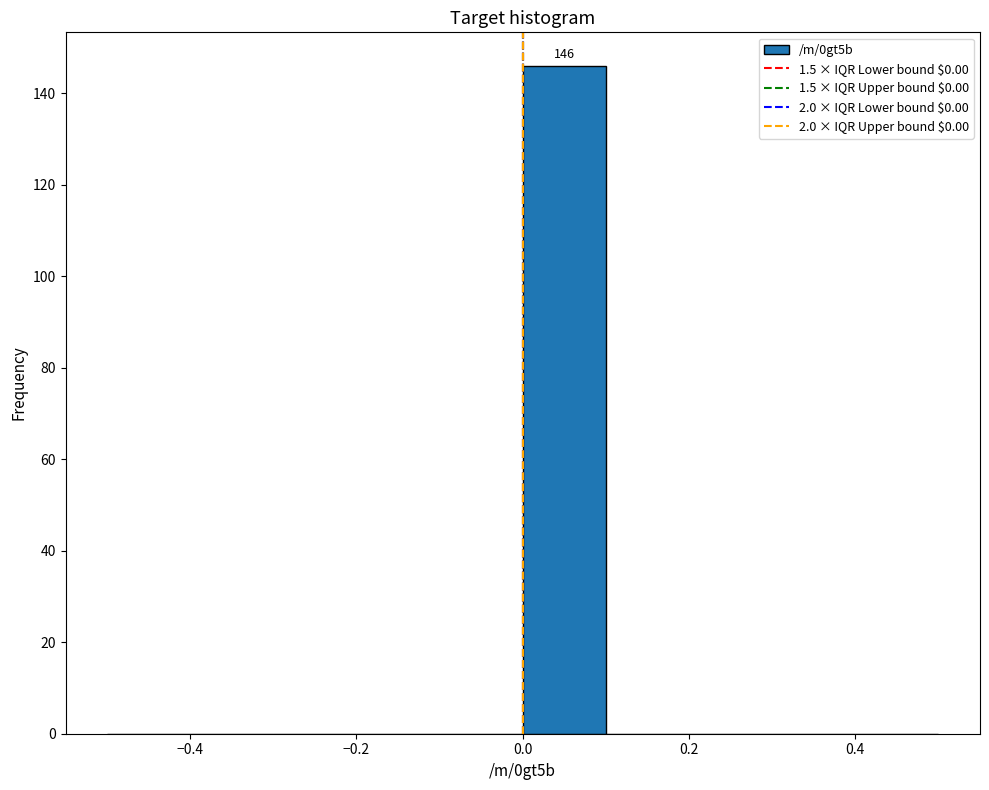

Which range on the x-axis has the tallest bar?

0.0 to 0.1